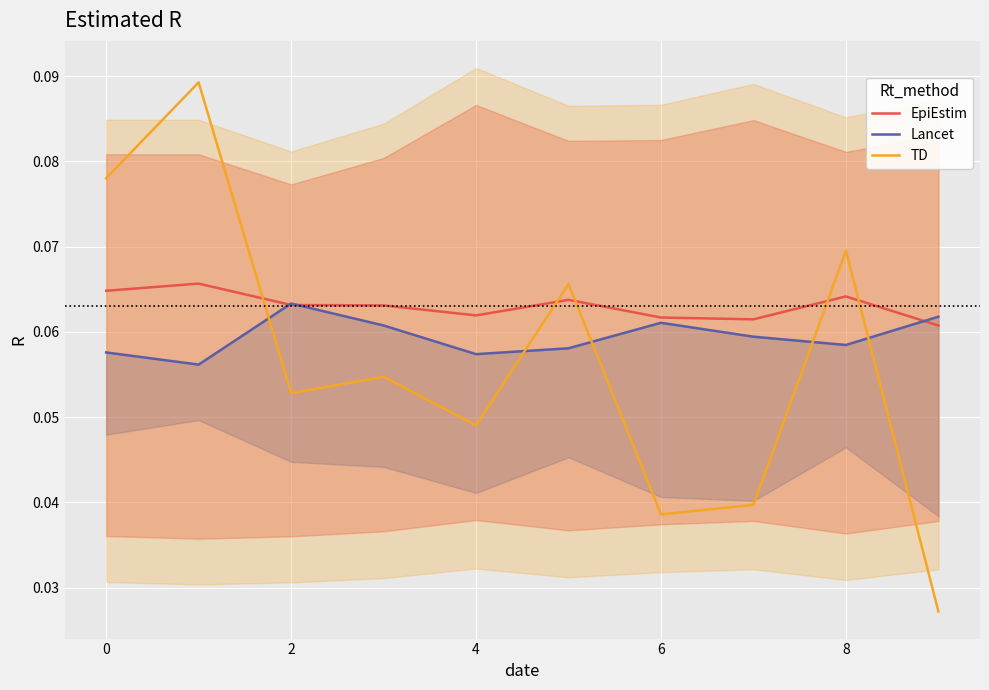

At which category does TD reach its first local valley?

2